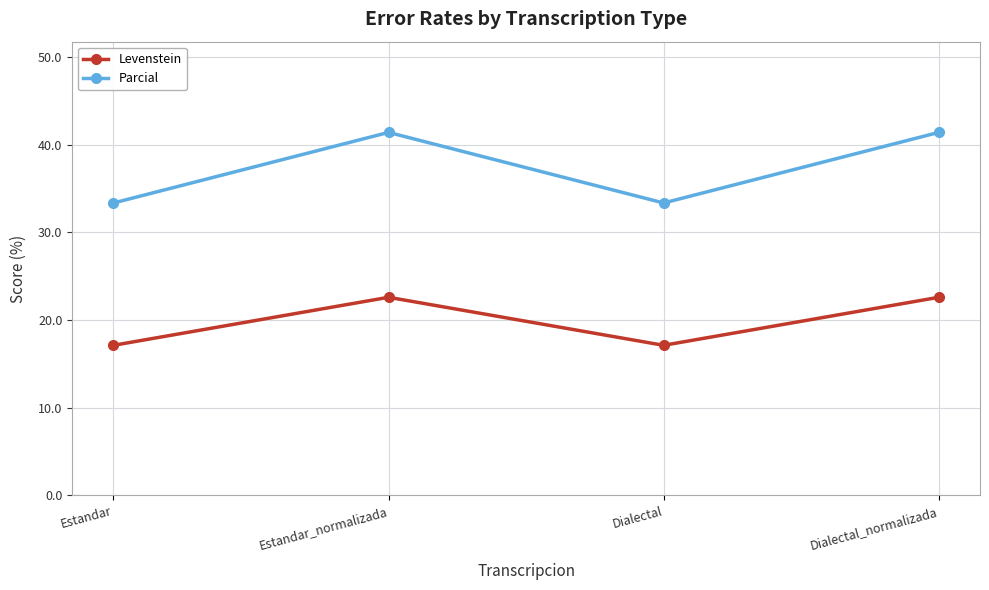

Does the chart display data point markers on the line(s)?

Yes